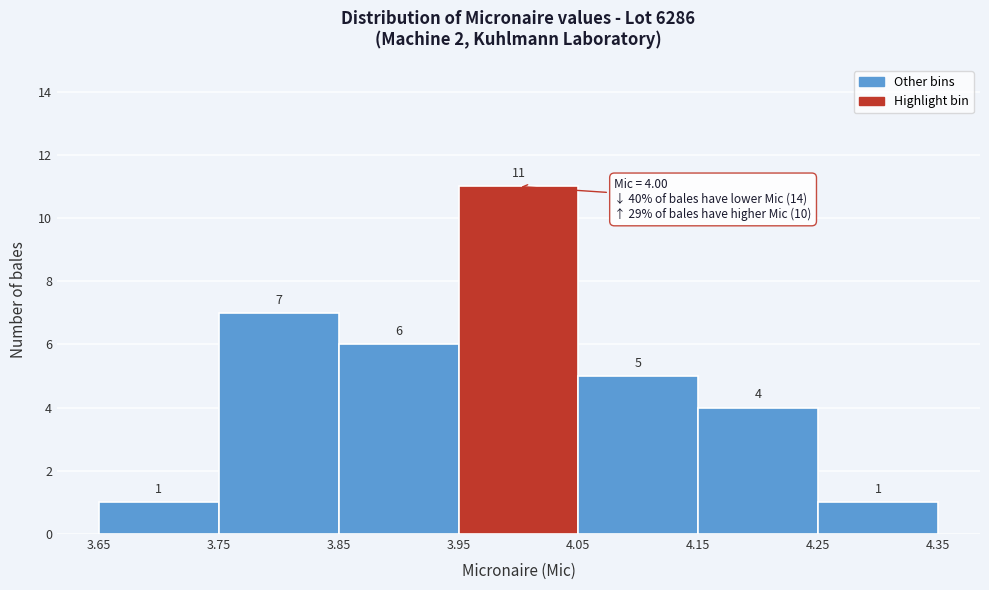

What is the height of the bar covering 4.25 to 4.35 on the x-axis?

1